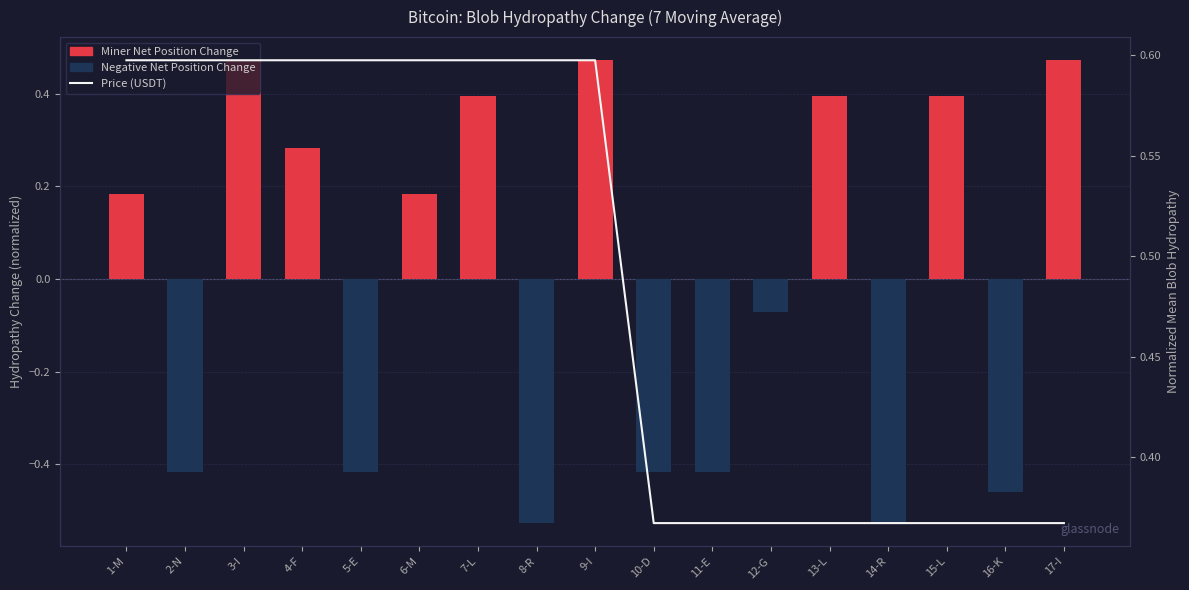

Reading right to left, extract all data points from this chart.

Normalized KD Hydropathy Change: 17-I=0.5	16-K=-0.5	15-L=0.4	14-R=-0.5	13-L=0.4	12-G=-0.1	11-E=-0.4	10-D=-0.4	9-I=0.5	8-R=-0.5	7-L=0.4	6-M=0.2	5-E=-0.4	4-F=0.3	3-I=0.5	2-N=-0.4	1-M=0.2
Price (USDT): 17-I=0.4	16-K=0.4	15-L=0.4	14-R=0.4	13-L=0.4	12-G=0.4	11-E=0.4	10-D=0.4	9-I=0.6	8-R=0.6	7-L=0.6	6-M=0.6	5-E=0.6	4-F=0.6	3-I=0.6	2-N=0.6	1-M=0.6